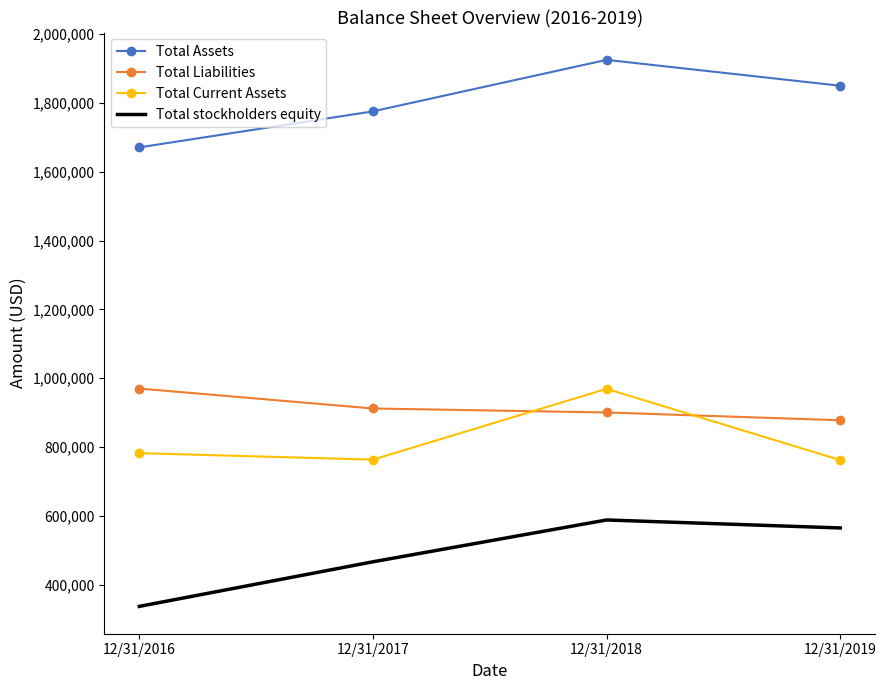

True or false: Total Assets has more than 0 points higher than both neighbors.

True